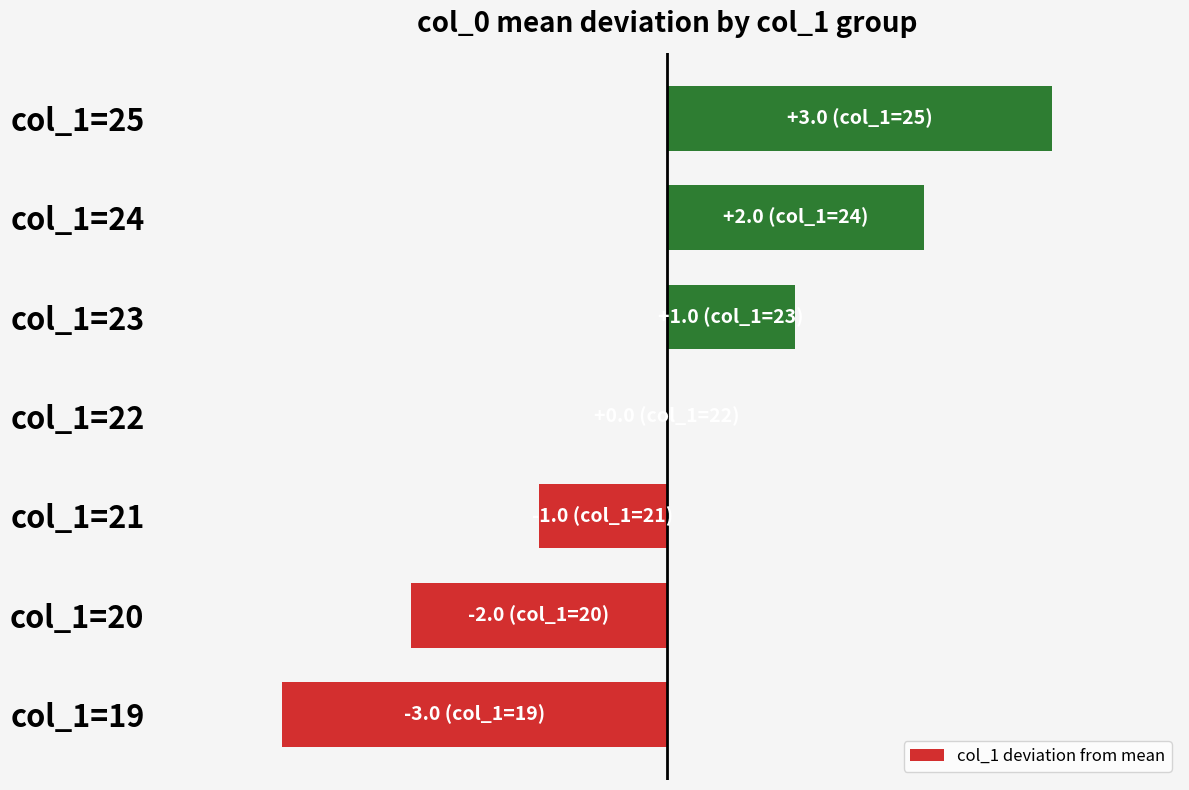

Which category has the highest value across all series?

col_1=25